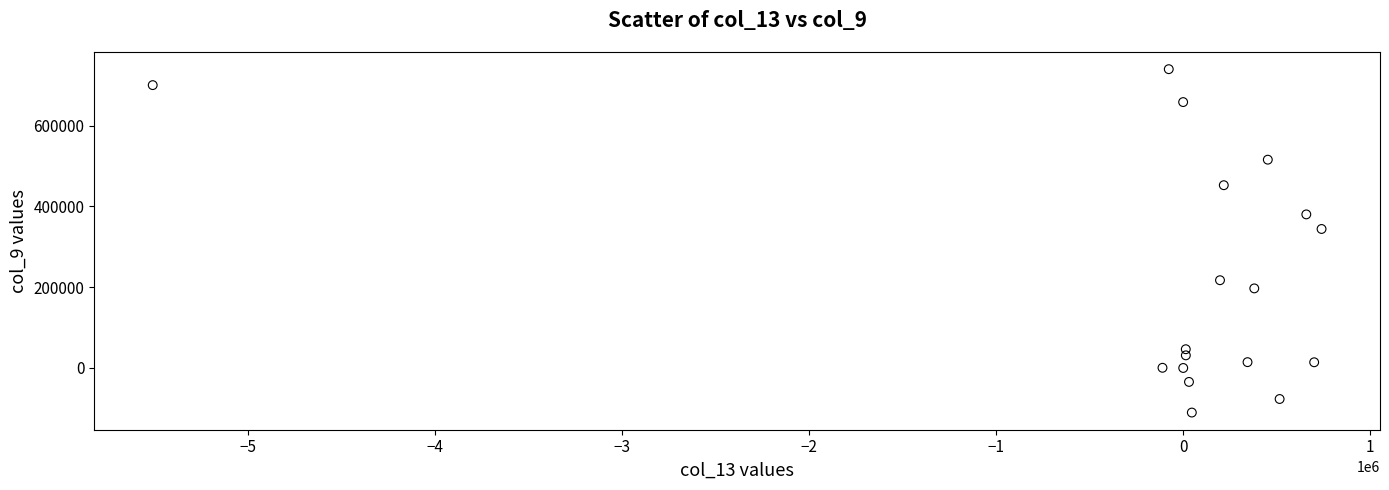

What Y value in the scatter plot is closest to 314667?

344083.0